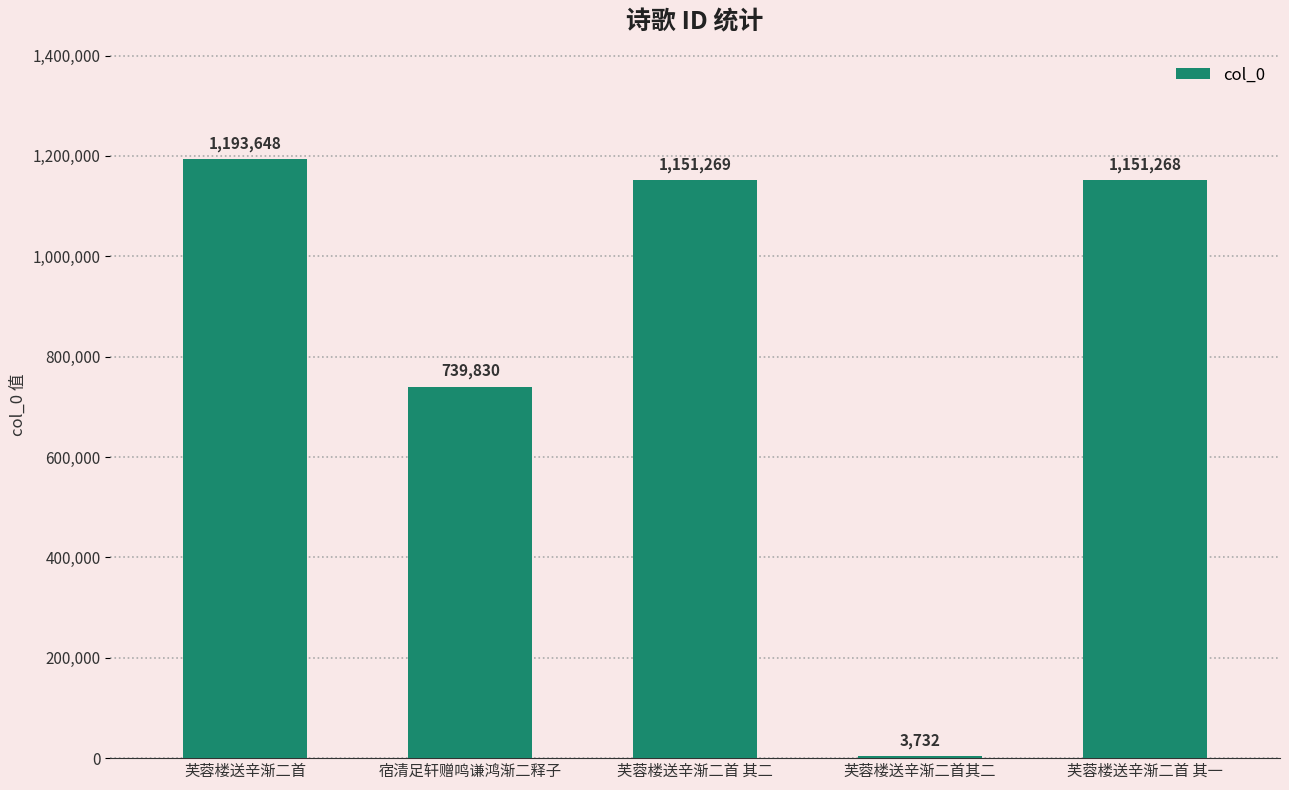

What is the sum of the values at 芙蓉楼送辛渐二首 其一 and 芙蓉楼送辛渐二首 其二?

2302537